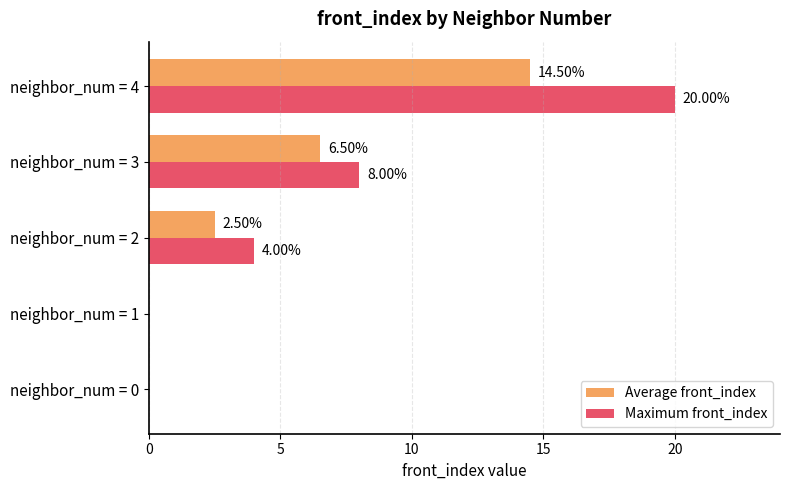

What is the total value across all series at neighbor_num = 2?

6.5